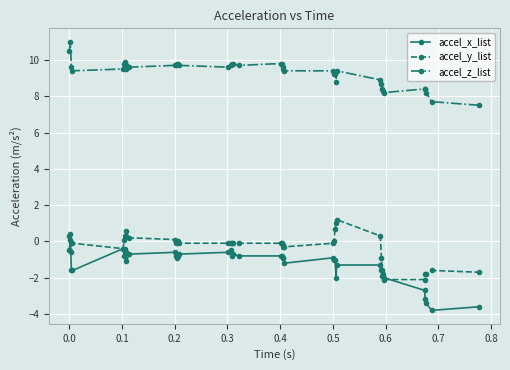

What is the maximum value for accel_z_list?

11.0